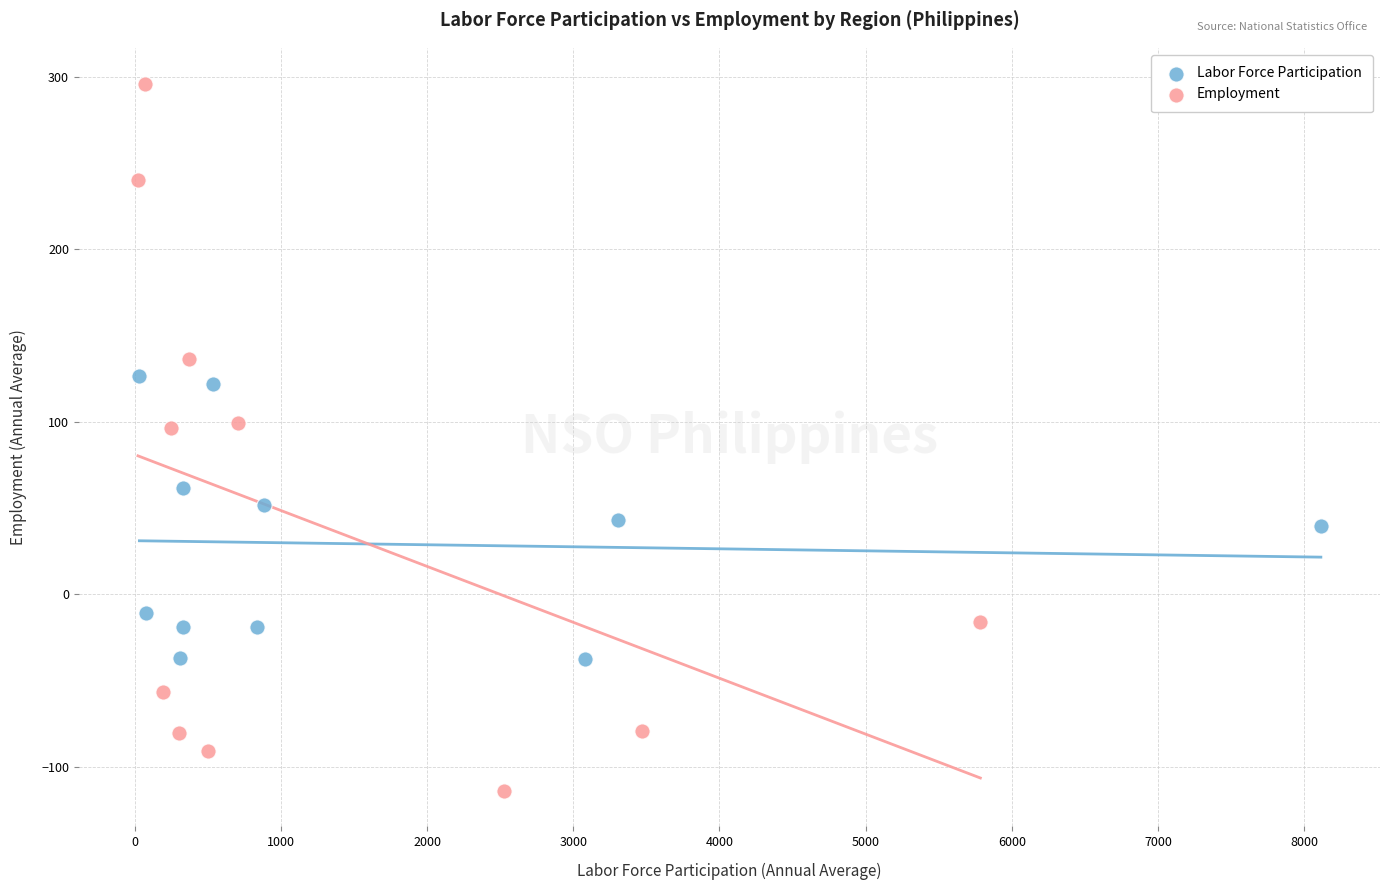

Which series contains the lowest Y value?

Employment